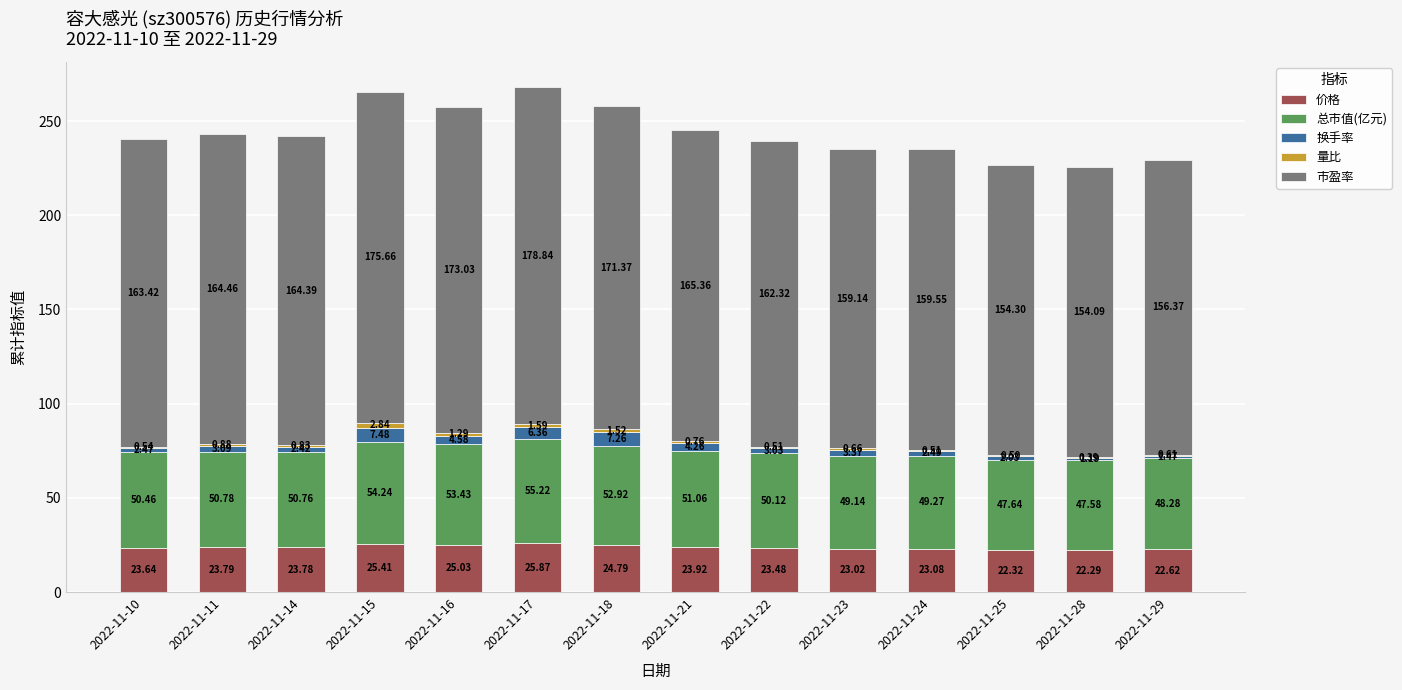

At which category is the sum across all series the highest?

2022-11-17